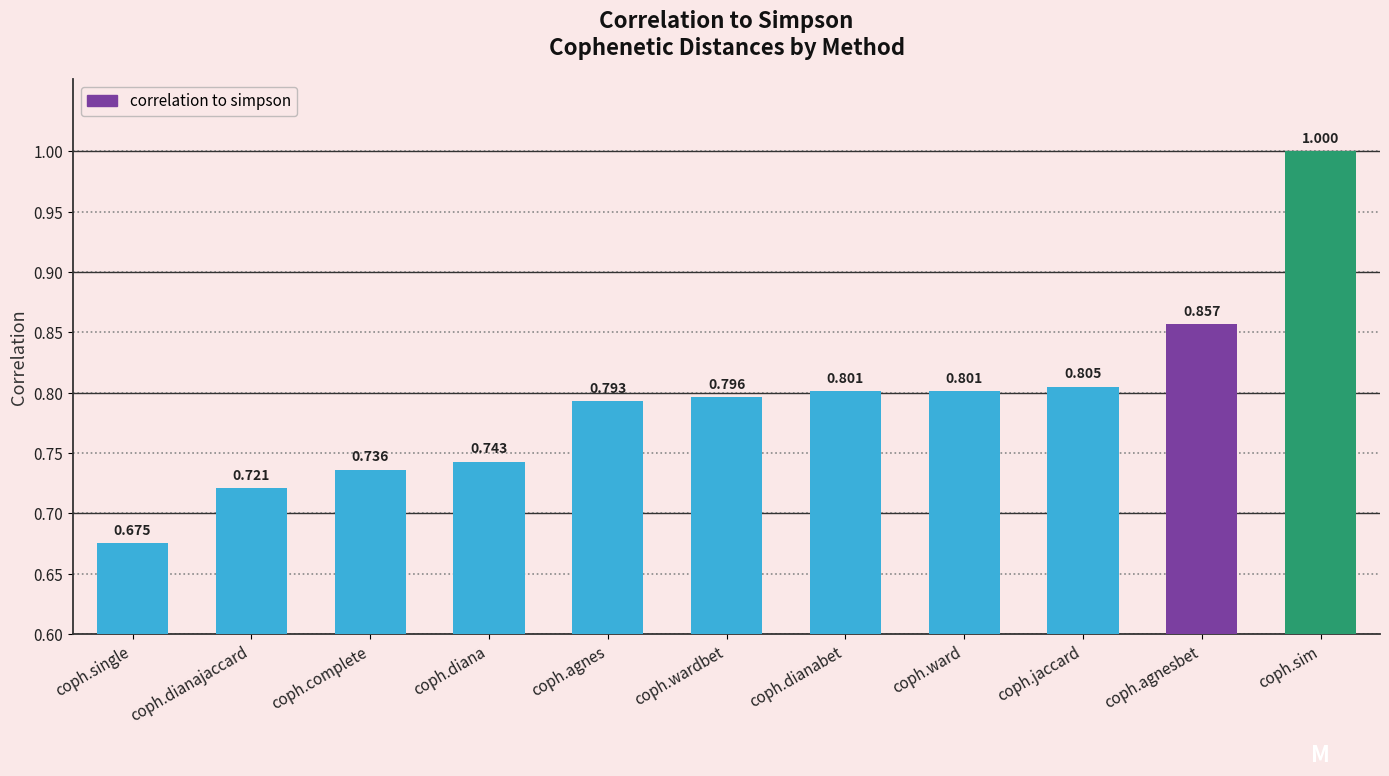

Which category has the lowest value across all series?

coph.single